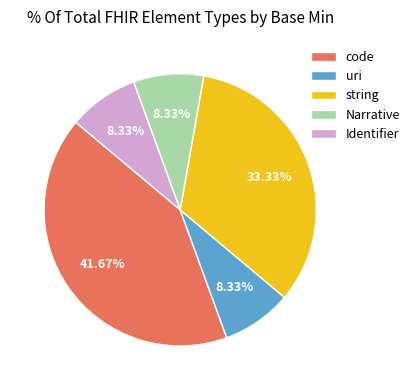

Is it true that Identifier is 1% of the pie?

False